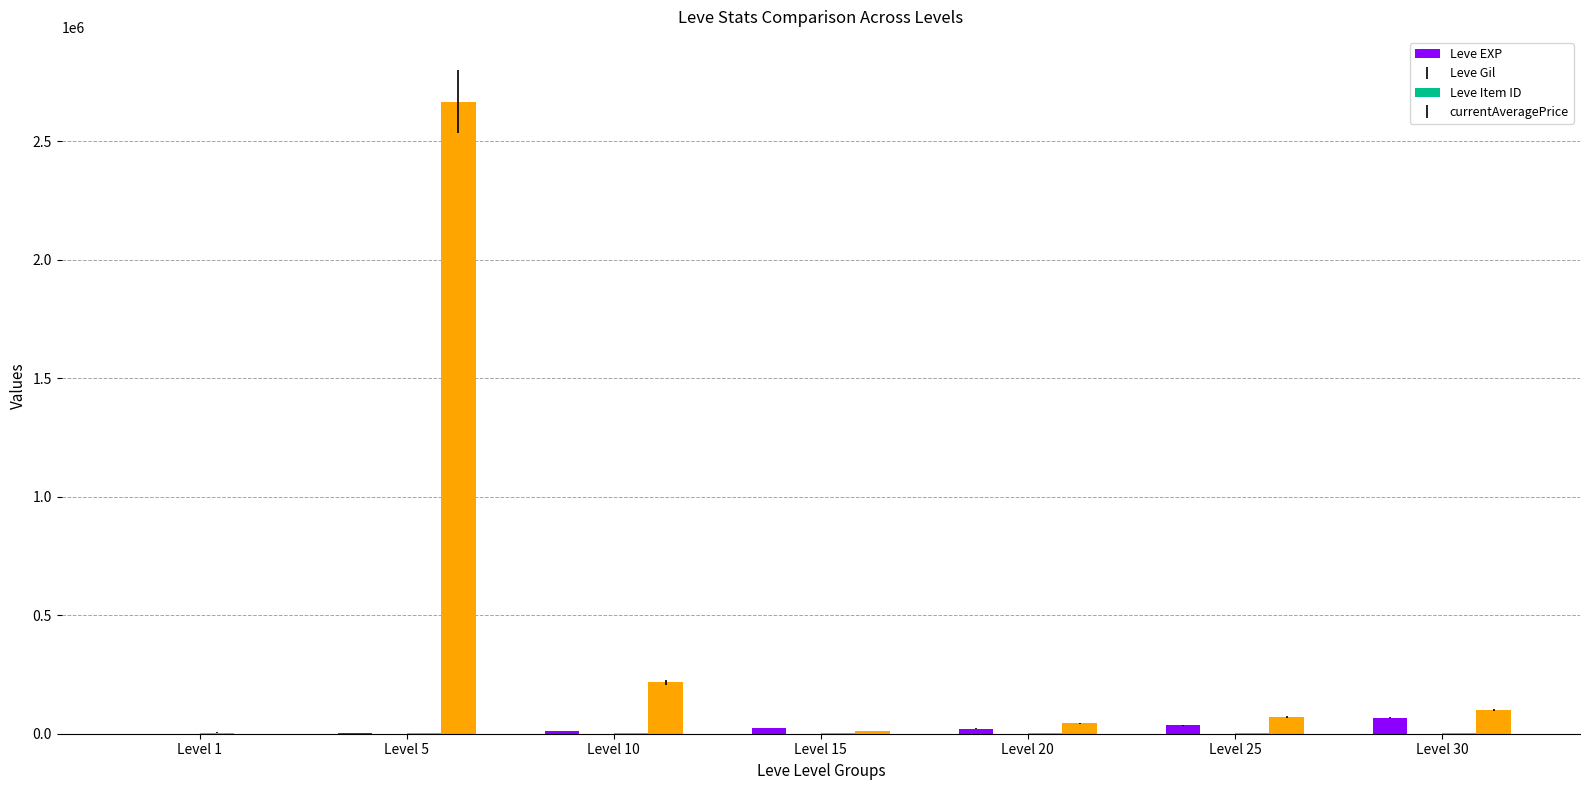

What is the maximum value shown in the chart?

2666104.5